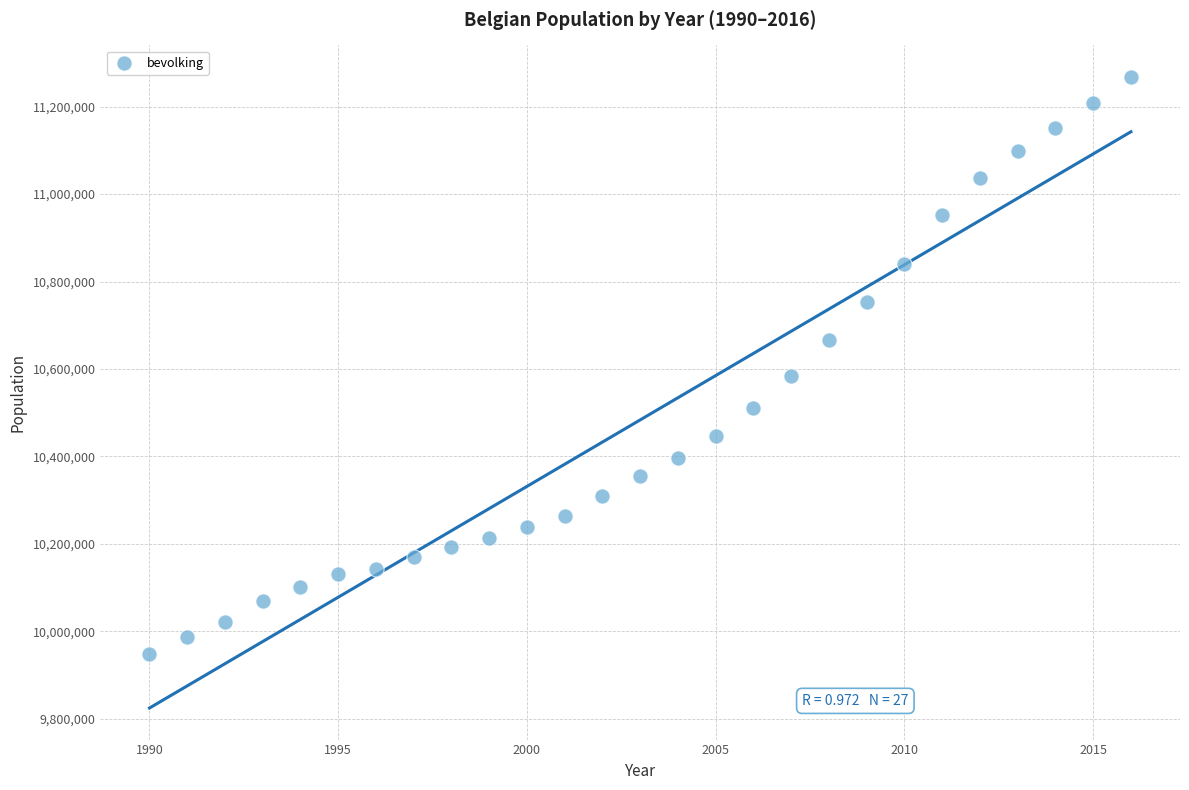

What Y value in the scatter plot is closest to 10607846?

10584534